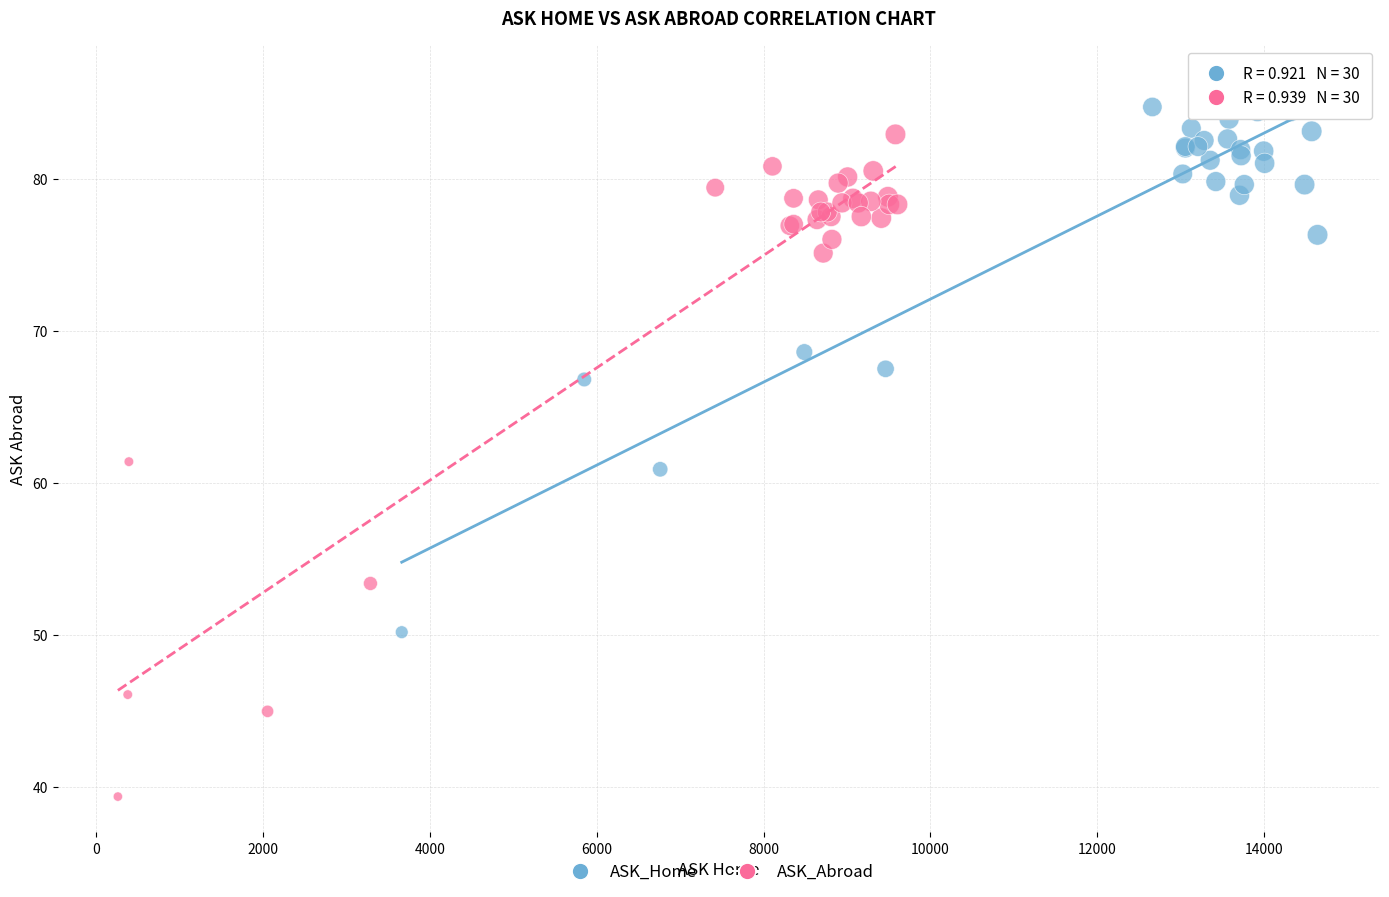

Which series has the largest Y range (max minus min)?

ASK_Abroad